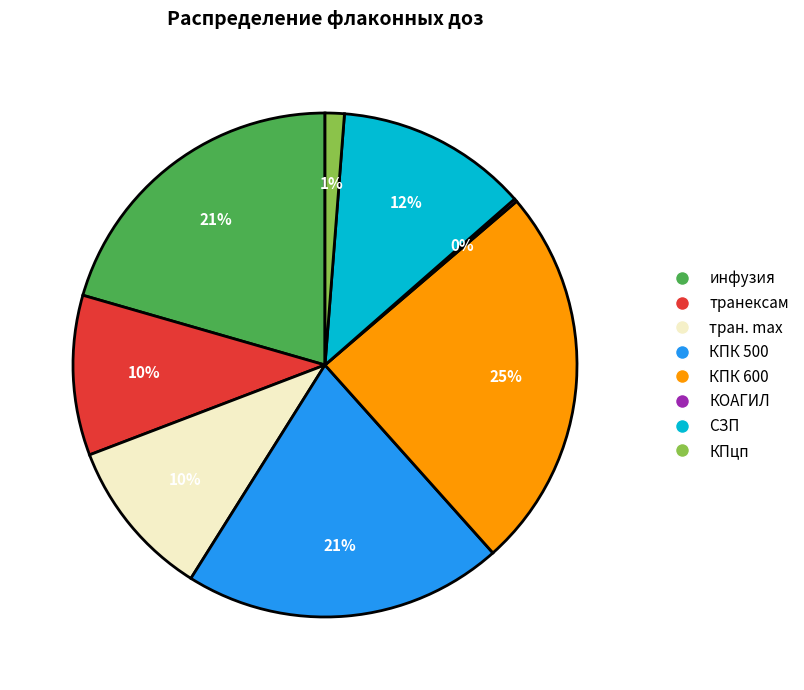

Which has a higher value, СЗП or КПК 600?

КПК 600